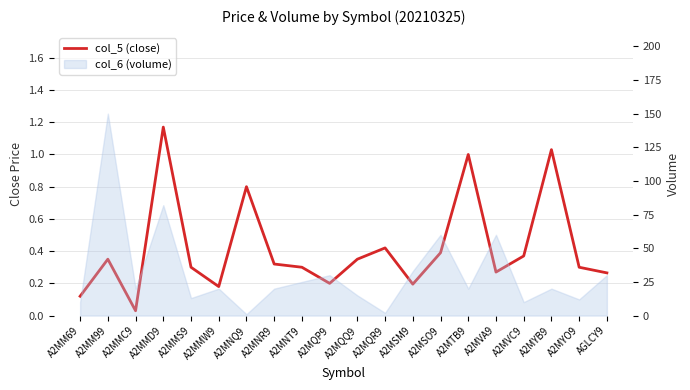

Reading right to left, transcribe all the data shown in this chart.

AGLCY9=0.3	A2MYO9=0.3	A2MYB9=1.0	A2MVC9=0.4	A2MVA9=0.3	A2MTB9=1.0	A2MSO9=0.4	A2MSM9=0.2	A2MQR9=0.4	A2MQQ9=0.3	A2MQP9=0.2	A2MNT9=0.3	A2MNR9=0.3	A2MNQ9=0.8	A2MMW9=0.2	A2MMS9=0.3	A2MMD9=1.2	A2MMC9=0.0	A2MM99=0.3	A2MM69=0.1